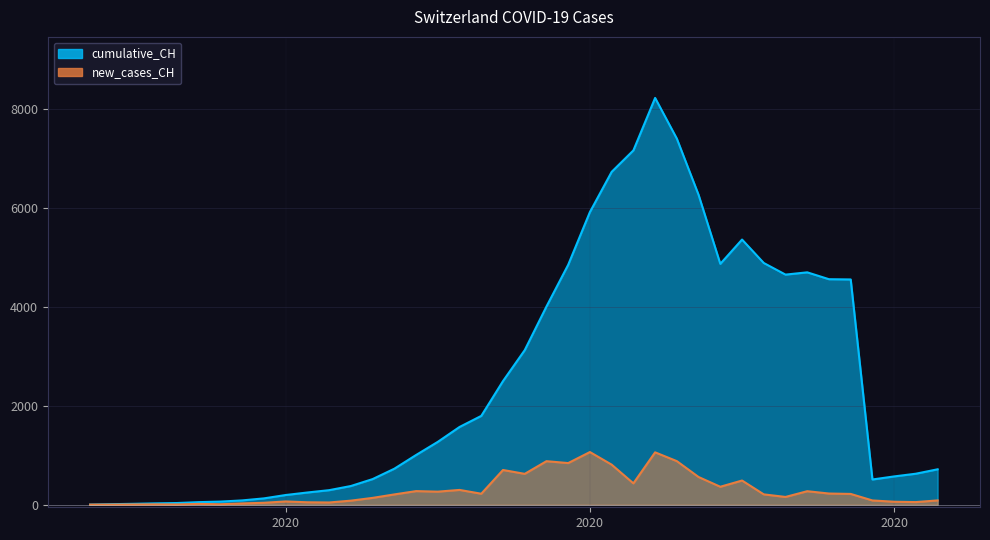

Does the chart display data point markers on the line(s)?

No